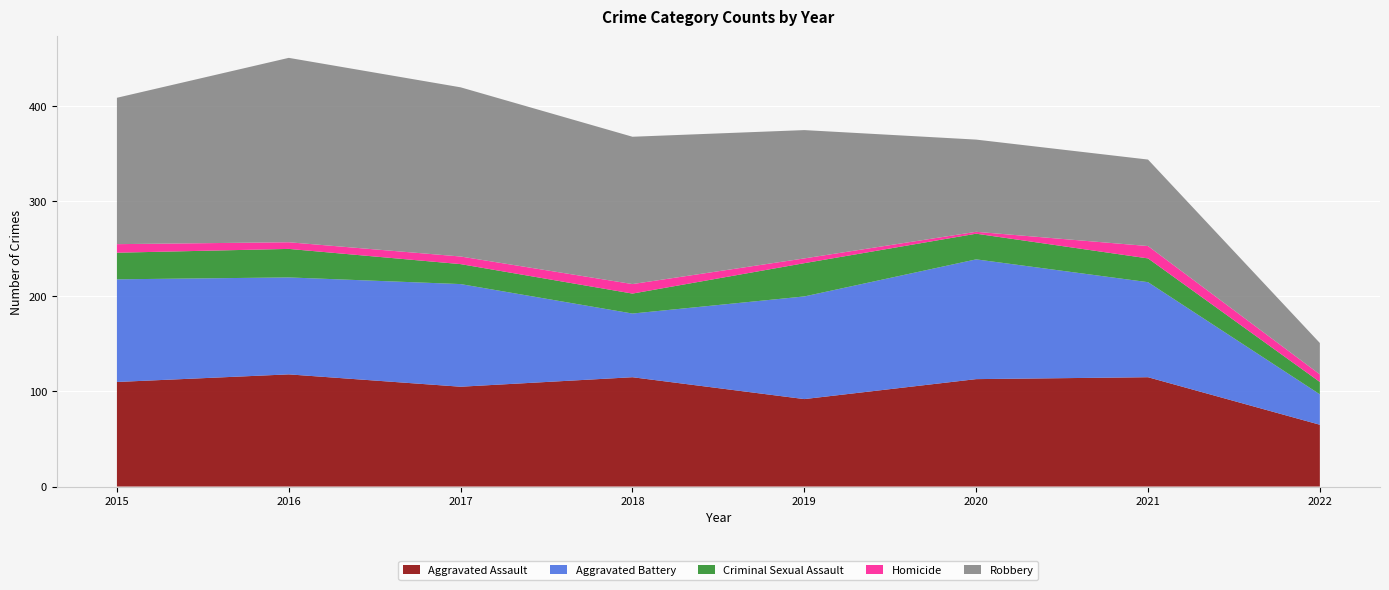

Reading left to right, list all the values displayed in this chart.

Aggravated Assault: 2015=110	2016=118	2017=105	2018=115	2019=92	2020=113	2021=115	2022=65
Aggravated Battery: 2015=108	2016=102	2017=108	2018=67	2019=108	2020=126	2021=100	2022=32
Criminal Sexual Assault: 2015=28	2016=30	2017=21	2018=21	2019=35	2020=27	2021=25	2022=13
Homicide: 2015=9	2016=7	2017=8	2018=10	2019=5	2020=2	2021=13	2022=8
Robbery: 2015=154	2016=194	2017=178	2018=155	2019=135	2020=97	2021=91	2022=33